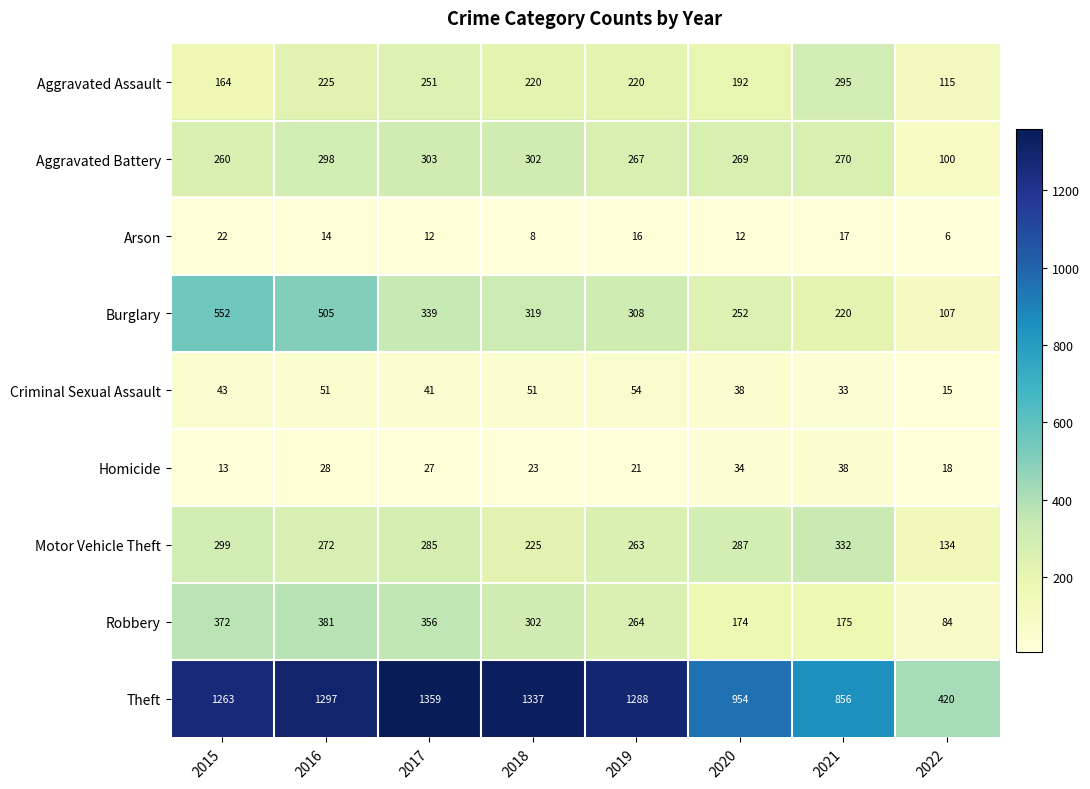

What is the spread (max minus min) of values at 2020?

942